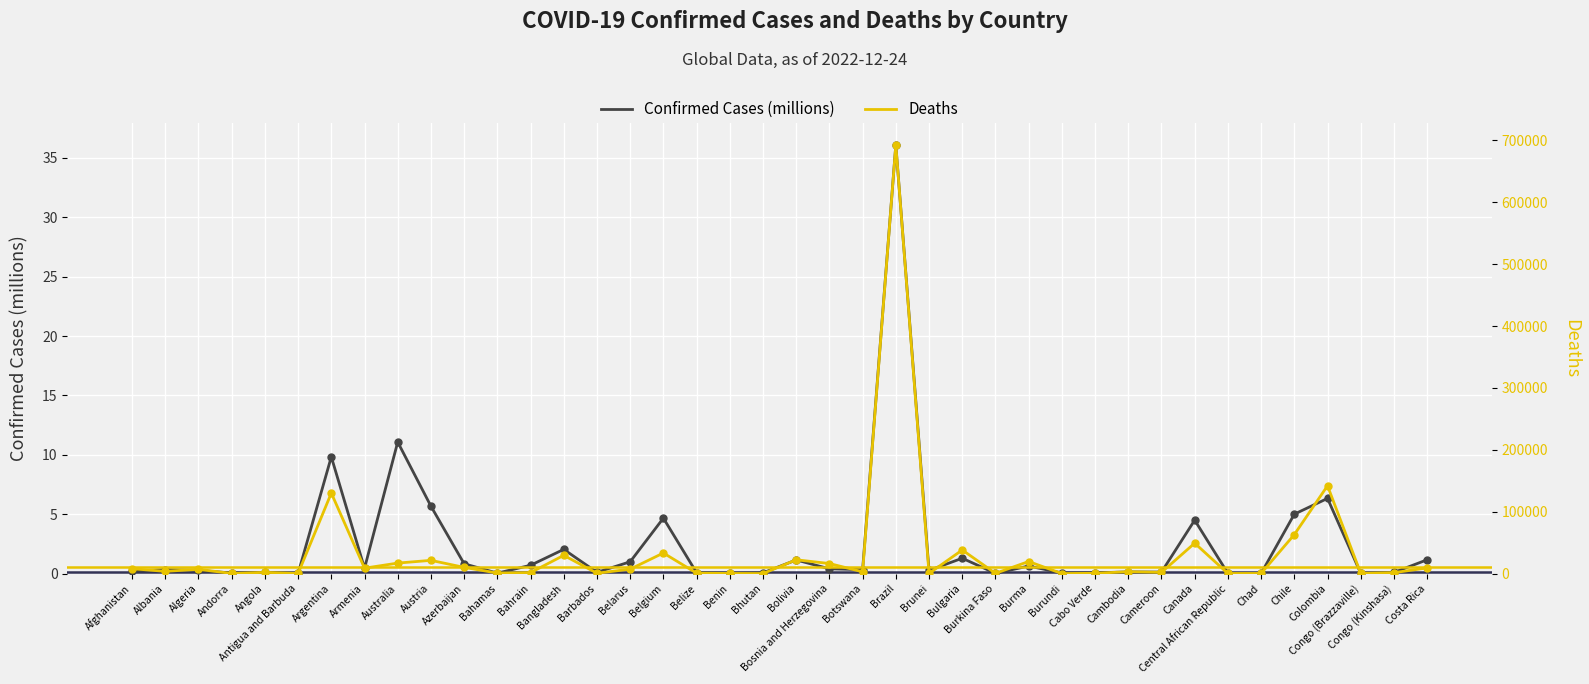

At how many categories does at least one series exceed 272160?

1